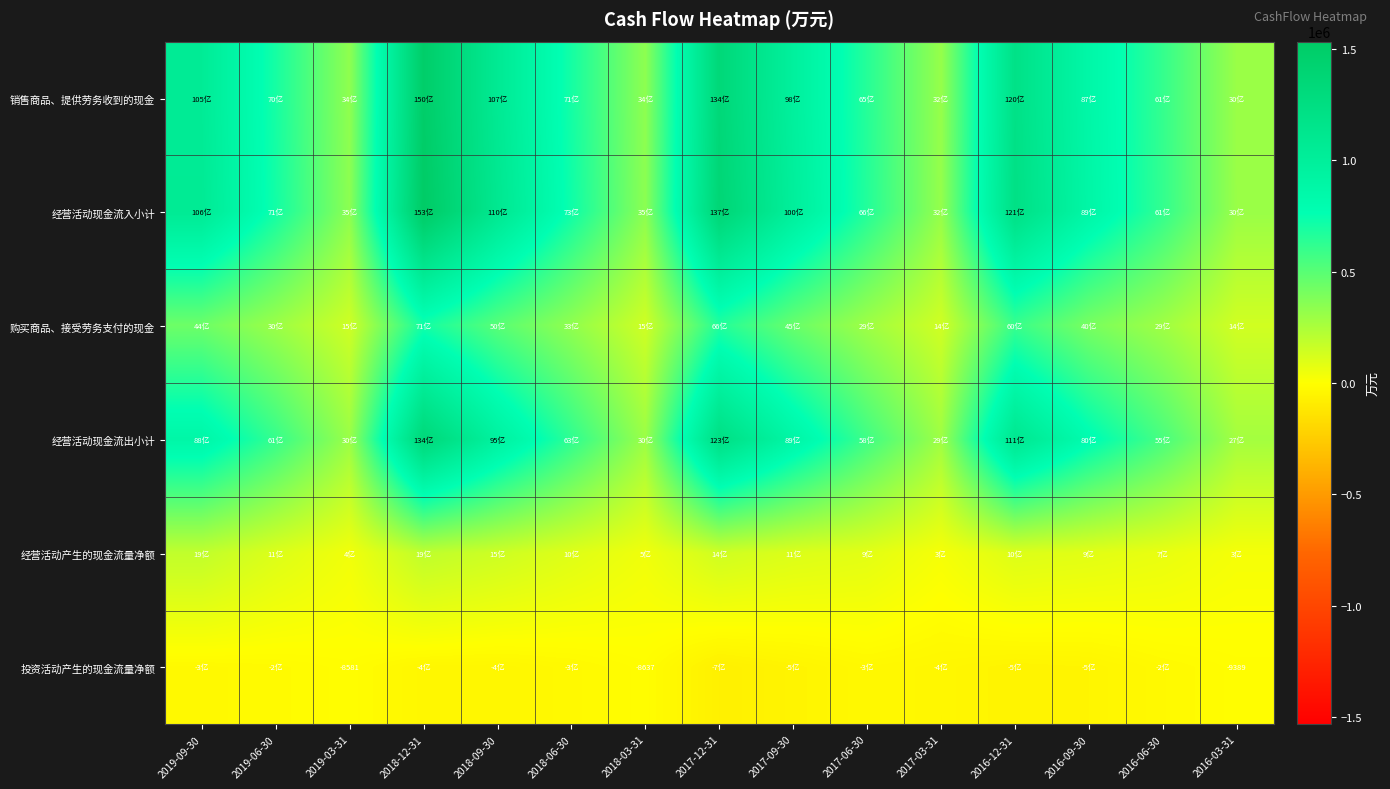

What is the spread (max minus min) of values at 2016-03-31?

313647